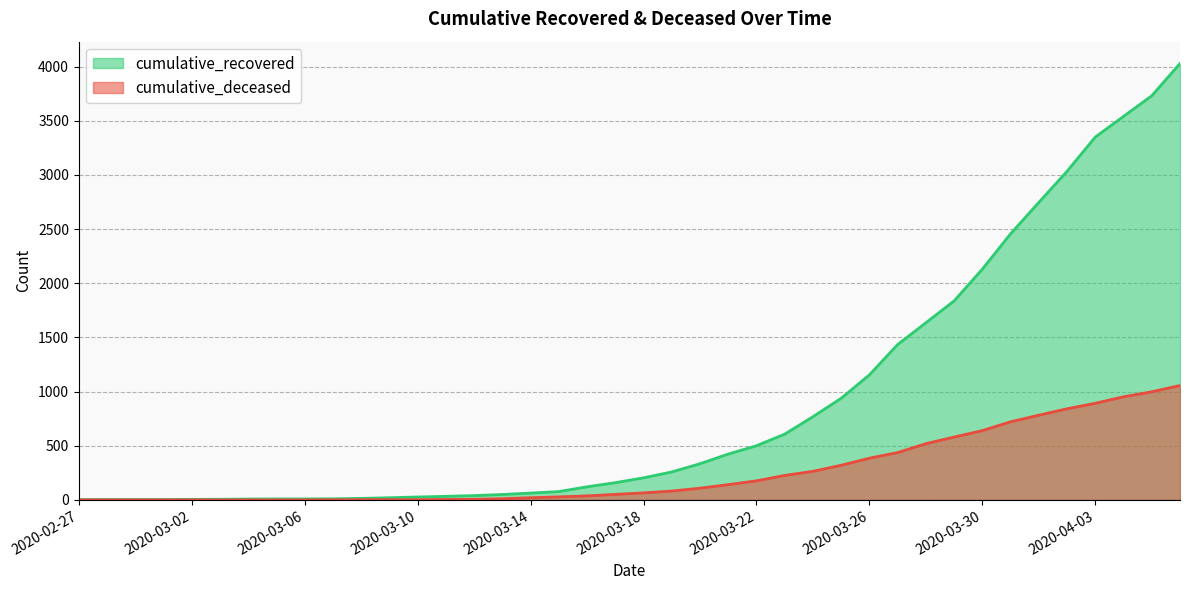

Which category has the lowest value in the cumulative_recovered series?

2020-02-27